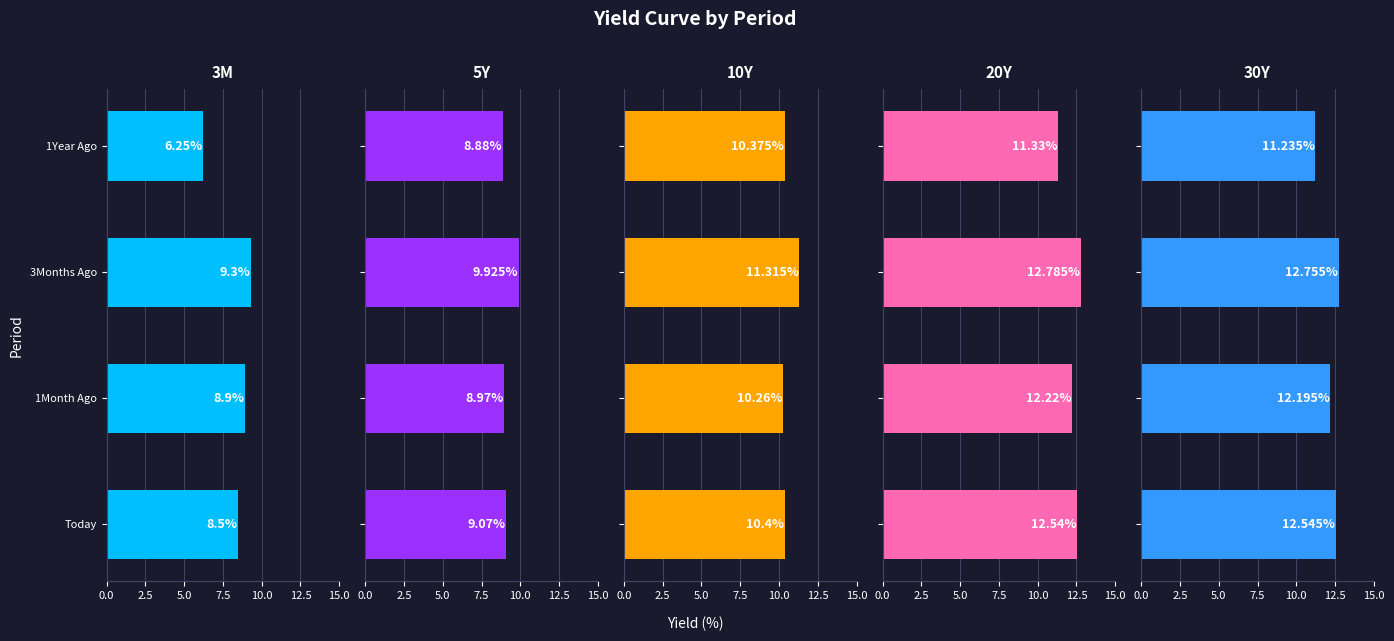

What is the total value across all series at 1Year Ago?

48.1